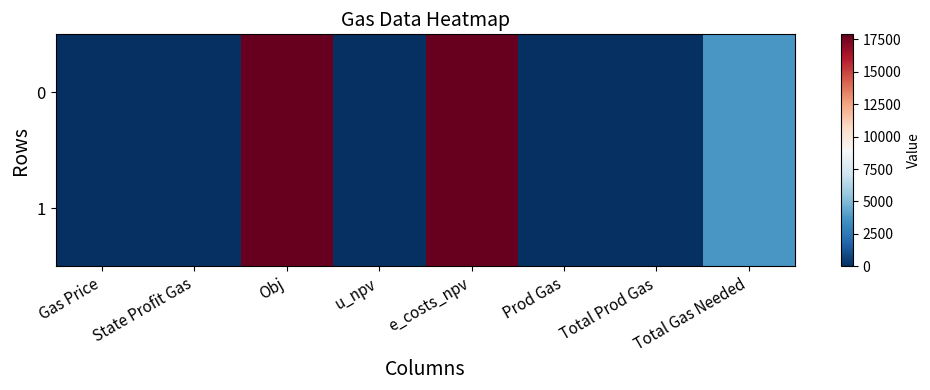

Reading left to right, extract all data points from this chart.

0: Gas Price=1.4	State Profit Gas=0.0	Obj=17895.0	u_npv=0.0	e_costs_npv=17895.0	Prod Gas=0.0	Total Prod Gas=0.0	Total Gas Needed=3765.3
1: Gas Price=1.5	State Profit Gas=0.0	Obj=17894.0	u_npv=0.0	e_costs_npv=17894.0	Prod Gas=0.0	Total Prod Gas=0.0	Total Gas Needed=3766.7